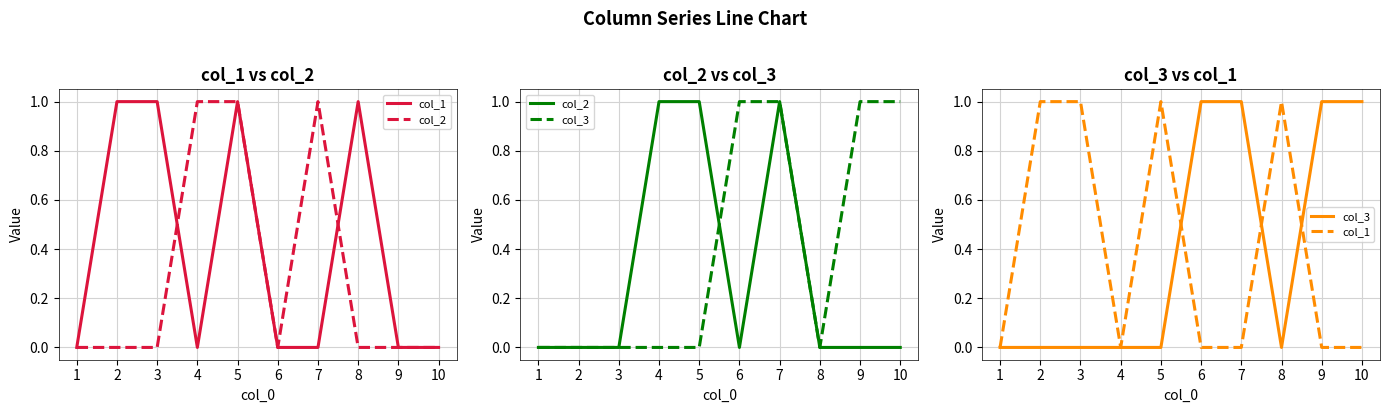

List the labels in order of col_1 value, smallest first.

1, 4, 6, 7, 9, 10, 2, 3, 5, 8